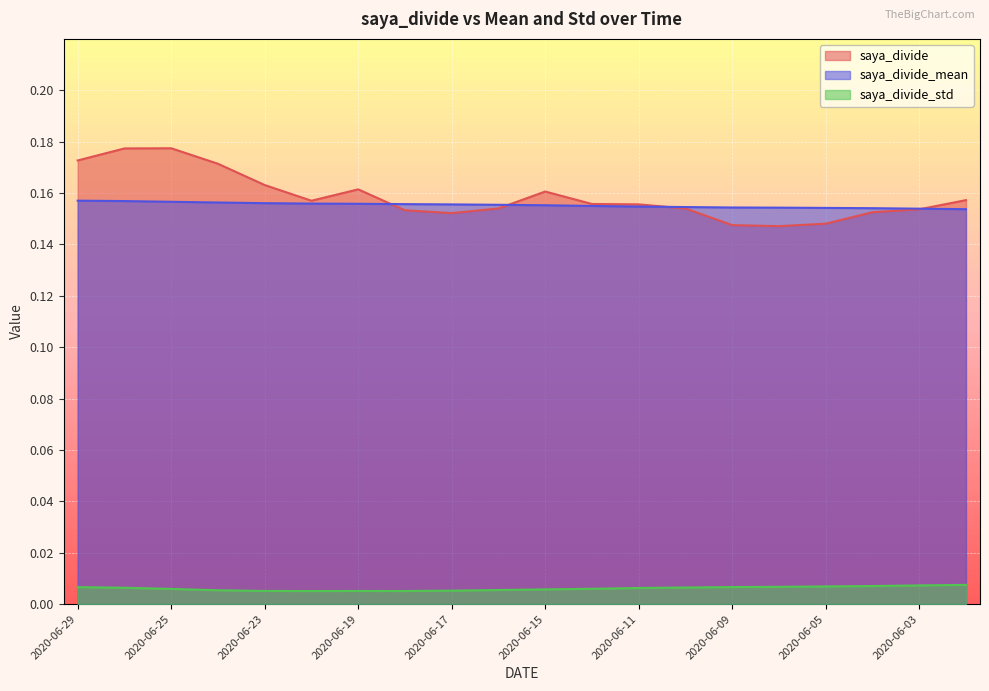

How many interior local valleys does the saya_divide series have?

3